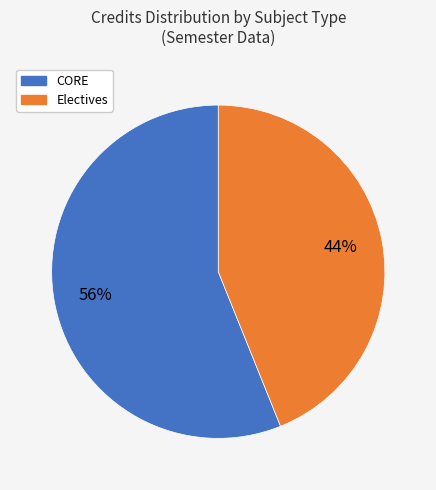

To the nearest percent, what portion does Electives represent?

44%